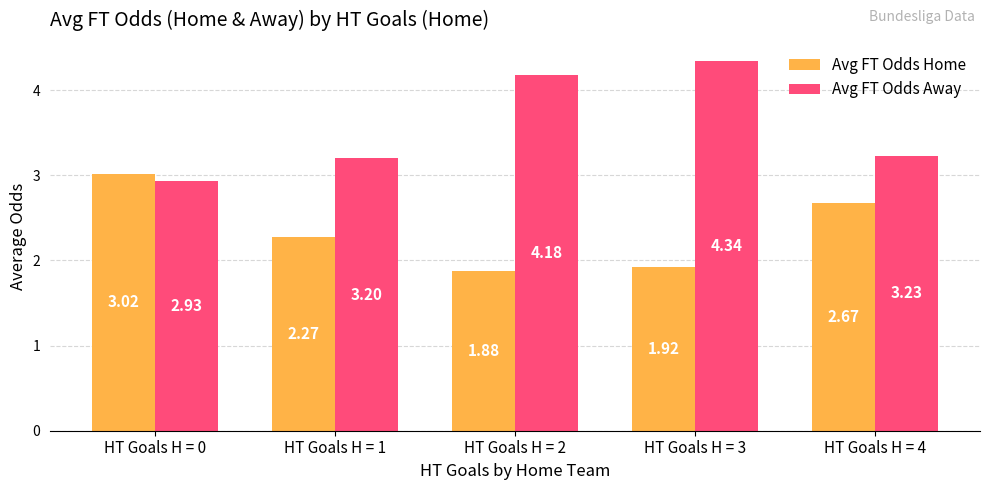

Which series has the largest total across all categories?

Avg FT Odds Away